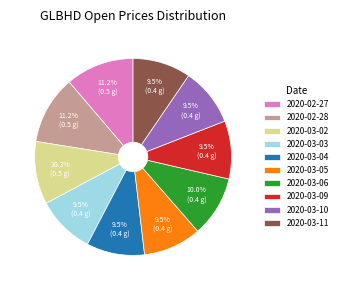

How many slices are in this pie chart?

10